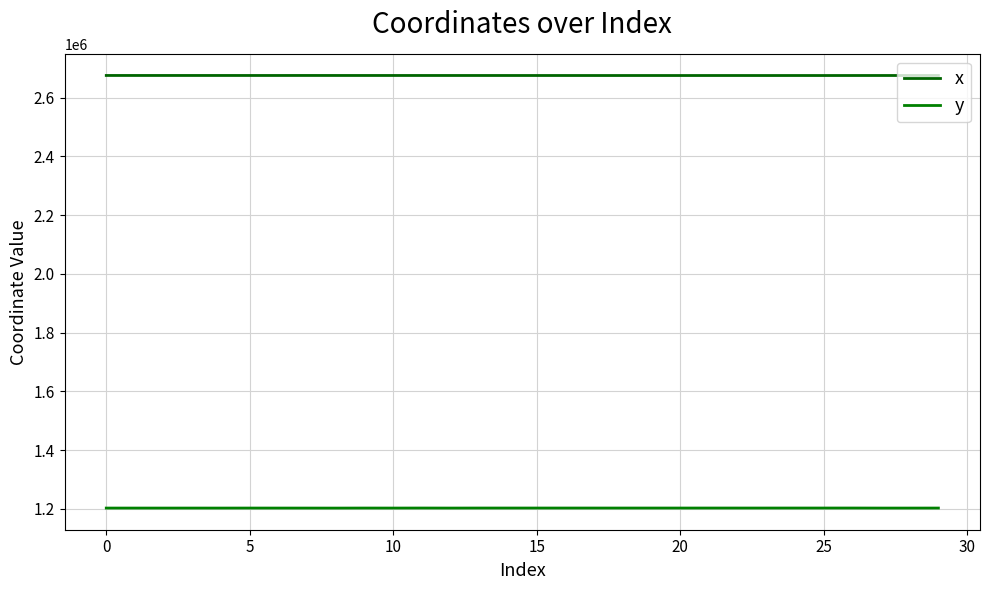

True or false: x and y intersect in this chart.

False